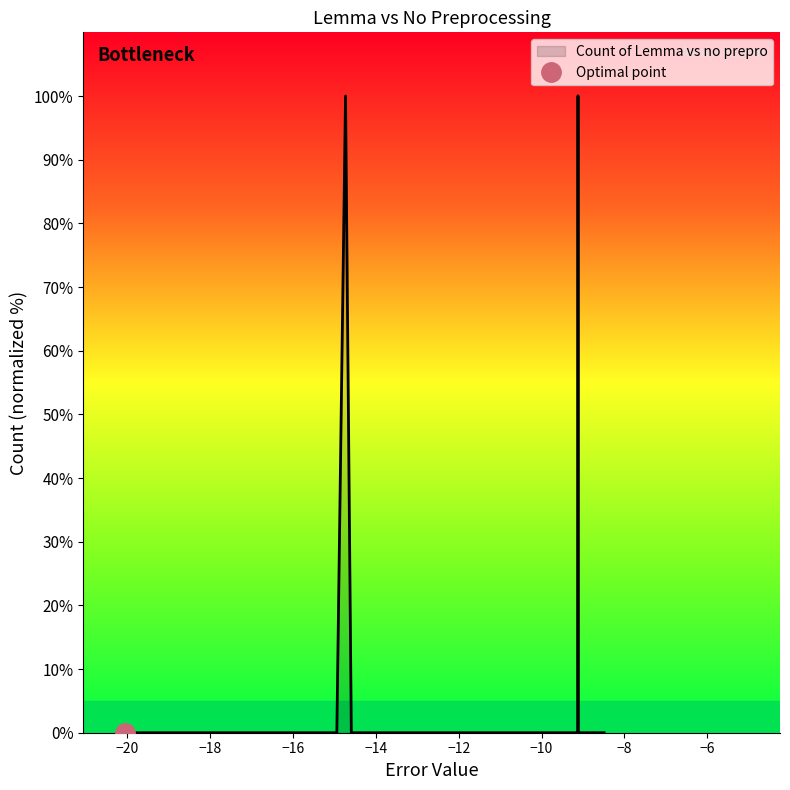

How many values are above zero?

2